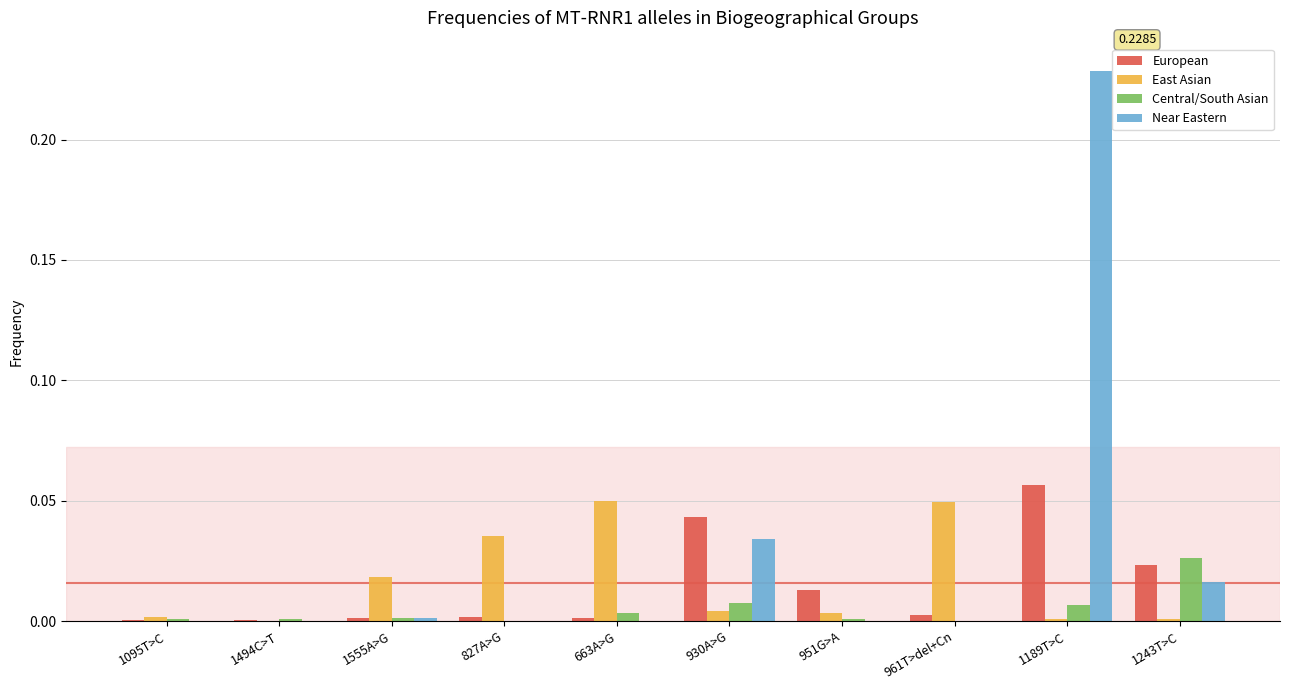

What are all the series names shown in the legend?

European, East Asian, Central/South Asian, Near Eastern